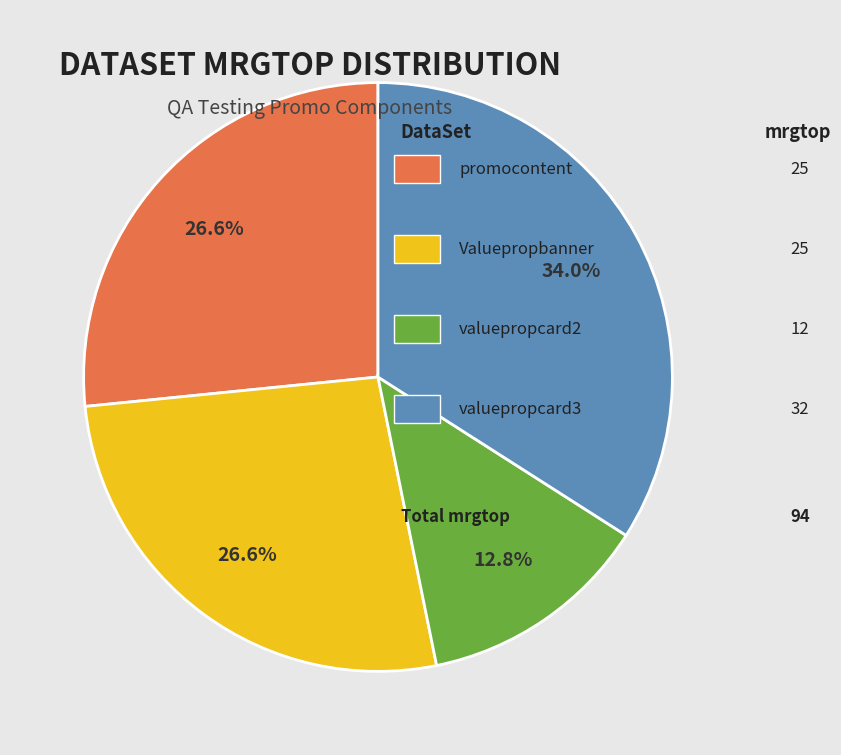

Does any single category account for the majority?

No